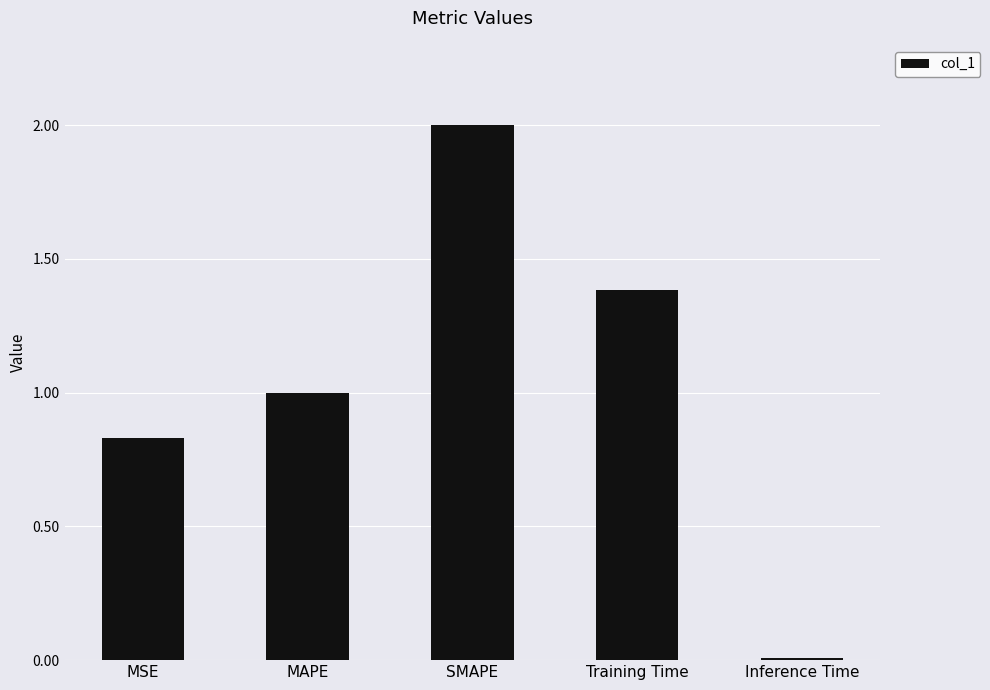

List the labels in order of value, smallest first.

Inference Time, MSE, MAPE, Training Time, SMAPE